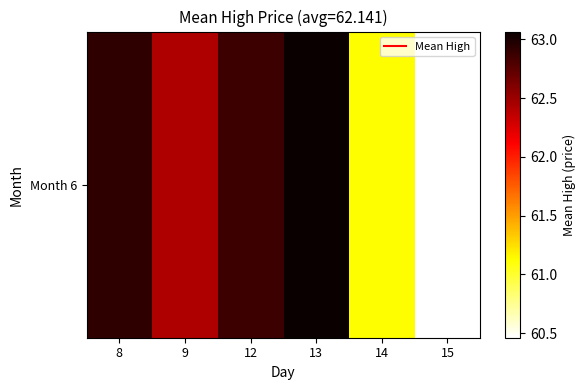

Rank the categories by value from lowest to highest.

15, 14, 9, 12, 8, 13